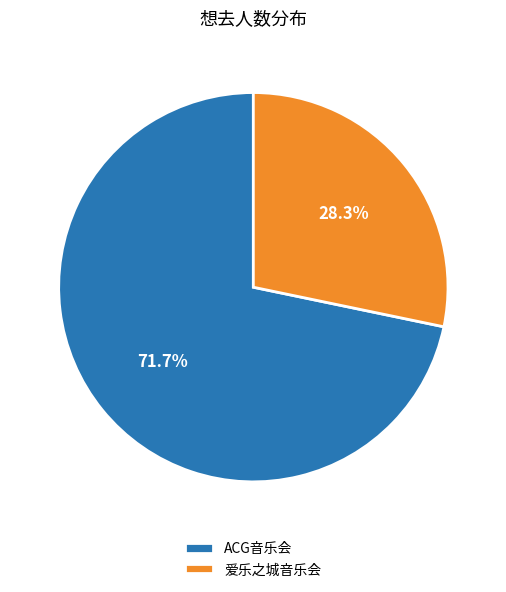

Which has a higher value, ACG音乐会 or 爱乐之城音乐会?

ACG音乐会